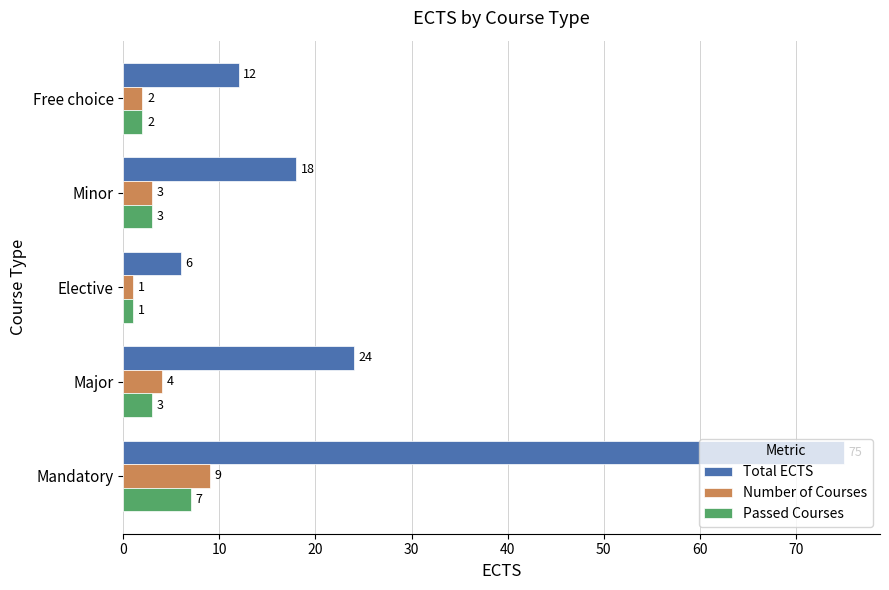

Where is Total ECTS nearest to the value 40?

Major